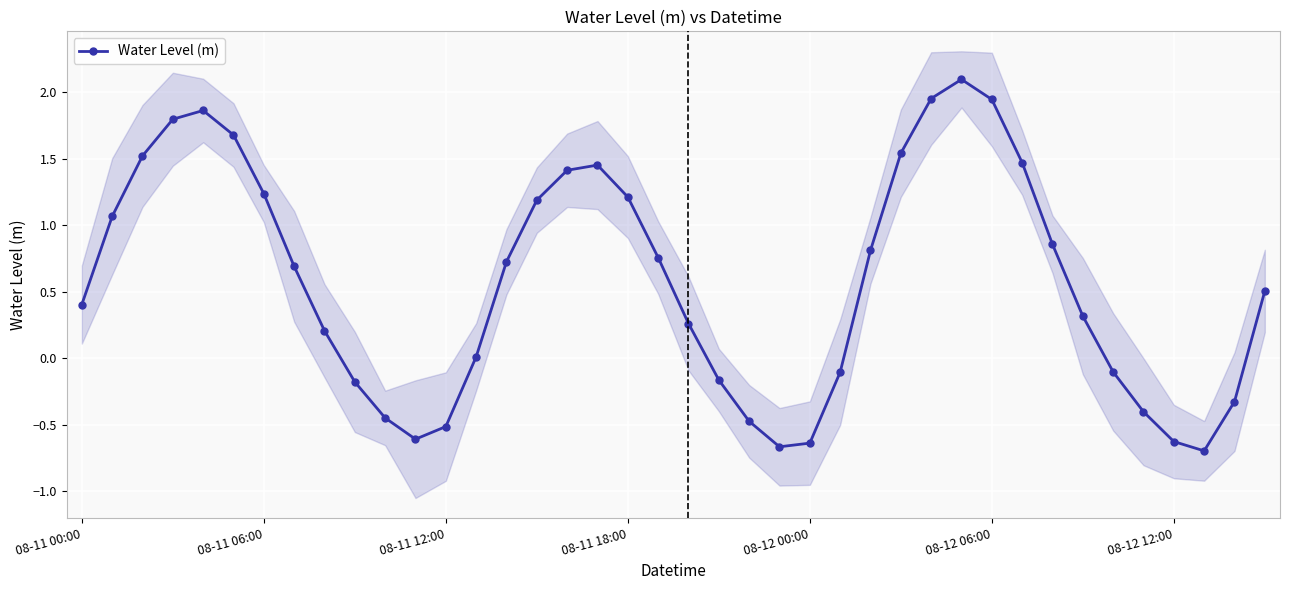

At which category does the chart reach its peak across all series?

29